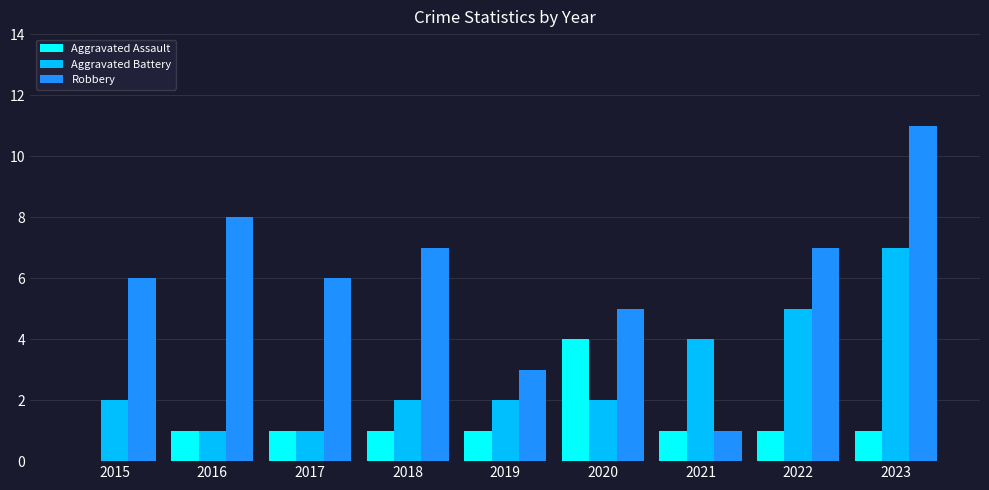

Are the bars grouped side by side (vs. stacked)?

Yes